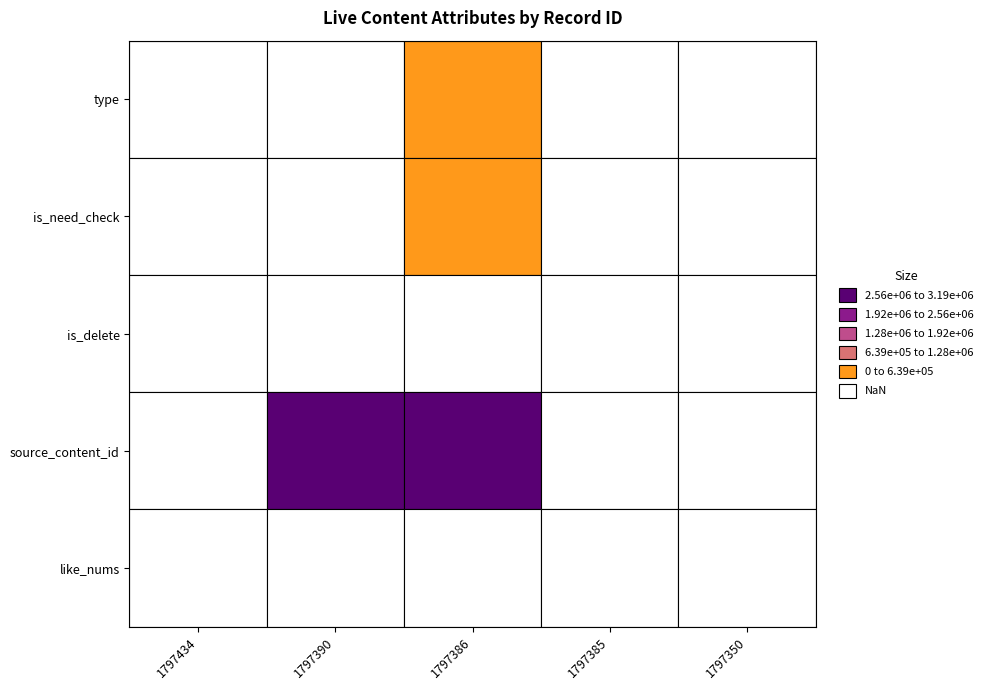

Is the value of 1797350 at 4 greater than the value of 1797434 at 3?

No